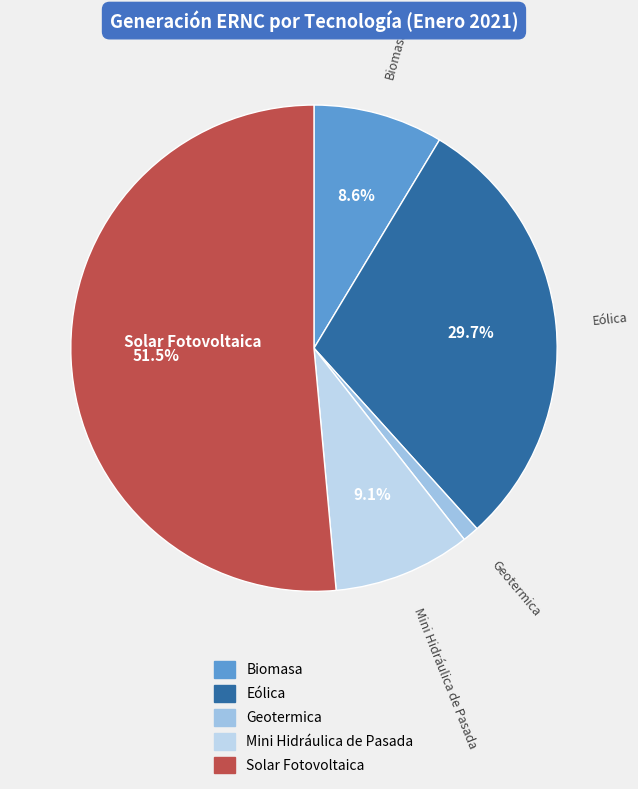

To the nearest percent, what is the average slice percentage?

20%